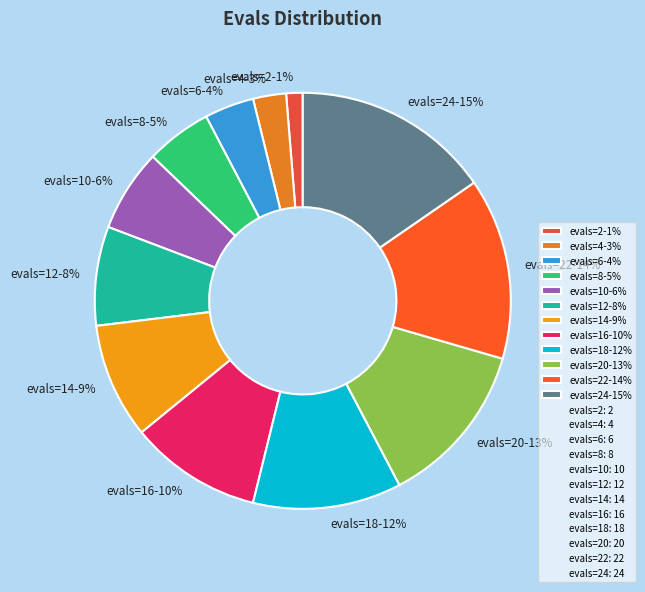

To the nearest percent, what is the average slice percentage?

8%